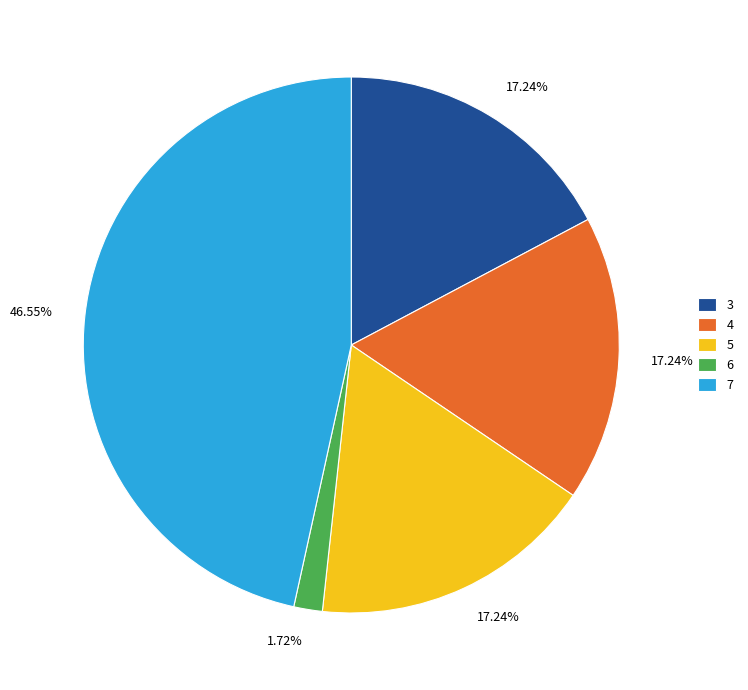

To the nearest percent, what percentage of the pie is 7?

47%